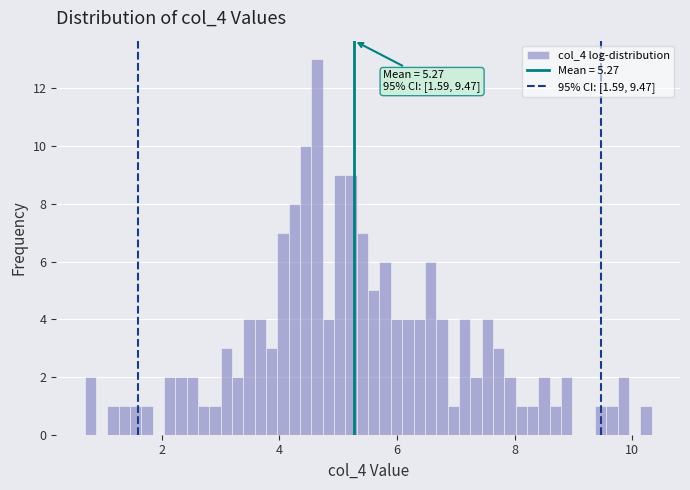

Read against the x-axis, roughly where is the centre of the tallest bar?

4.6